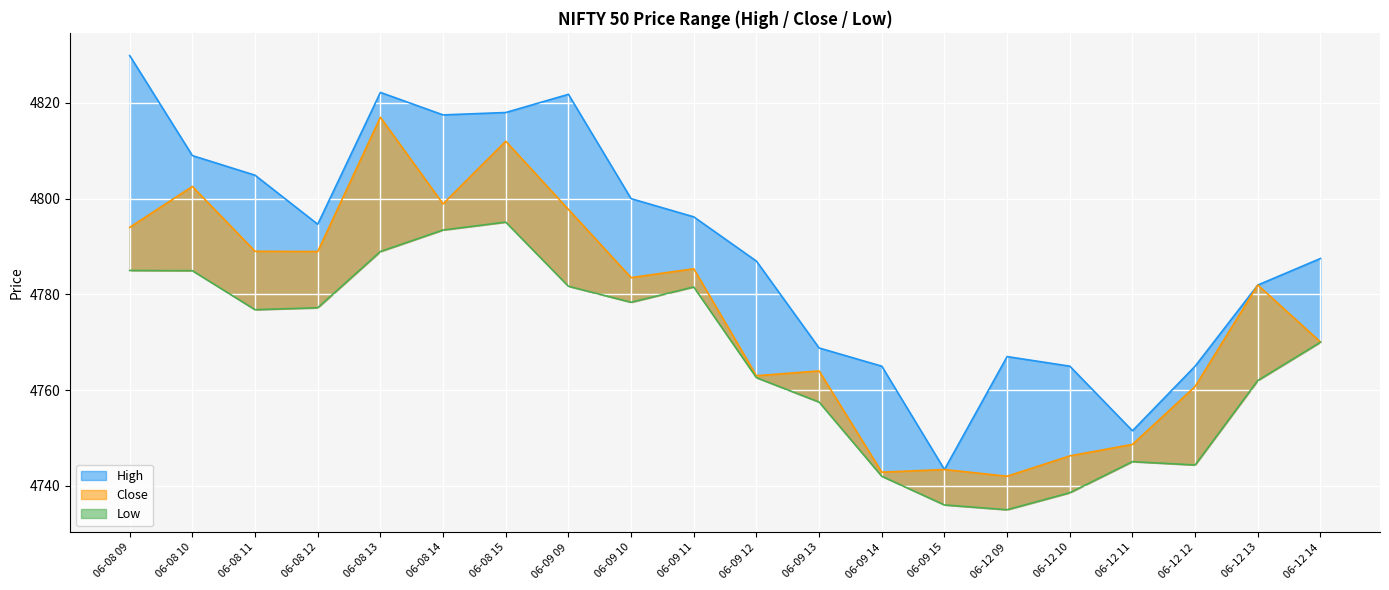

Which series has the largest range (max minus min)?

High